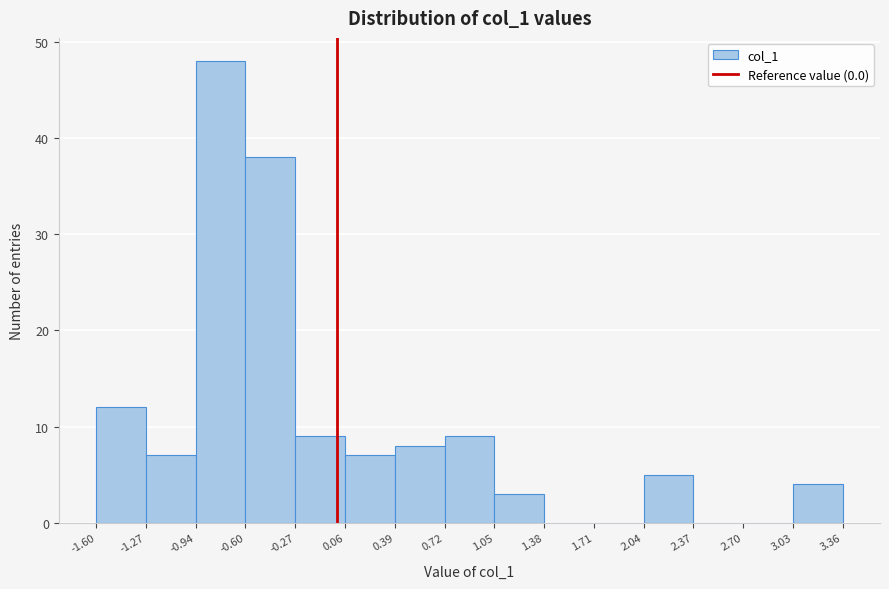

Reading left to right, transcribe this chart: for each bar, give the range it covers on the x-axis and its height. The values are not printed on the chart, so give them approximately, as read against the axis.

-1.60 to -1.27: 12
-1.27 to -0.94: 7
-0.94 to -0.60: 48
-0.60 to -0.27: 38
-0.27 to 0.06: 9
0.06 to 0.39: 7
0.39 to 0.72: 8
0.72 to 1.05: 9
1.05 to 1.38: 3
1.38 to 1.71: 0
1.71 to 2.04: 0
2.04 to 2.37: 5
2.37 to 2.70: 0
2.70 to 3.03: 0
3.03 to 3.36: 4